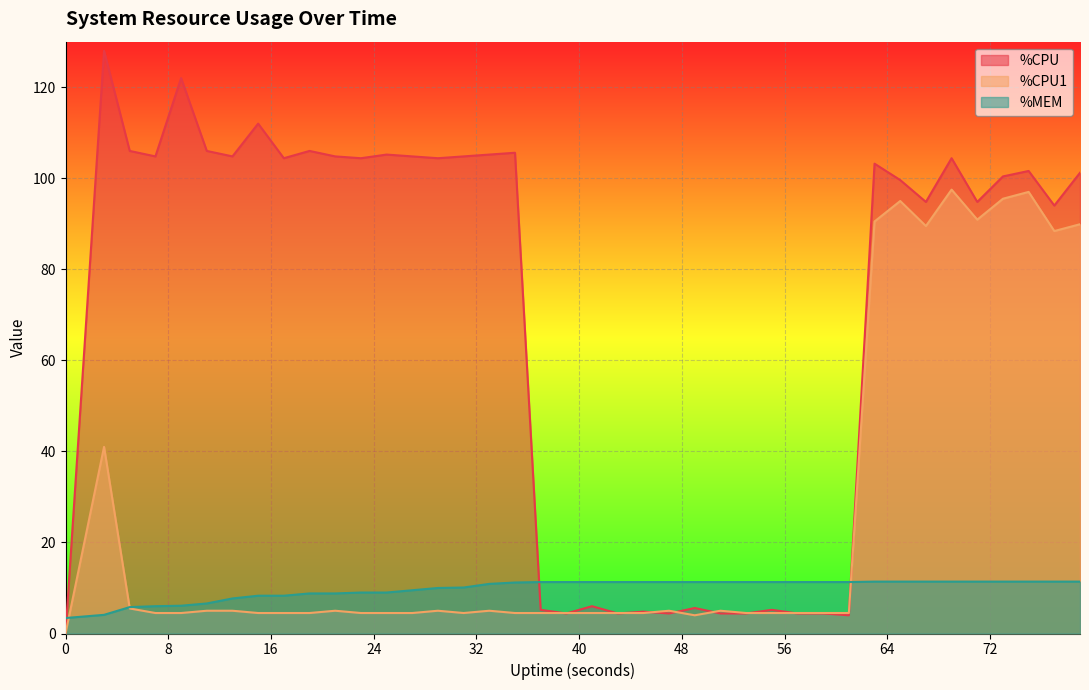

Is it true that %CPU1 equals 5.0 at 16?

True